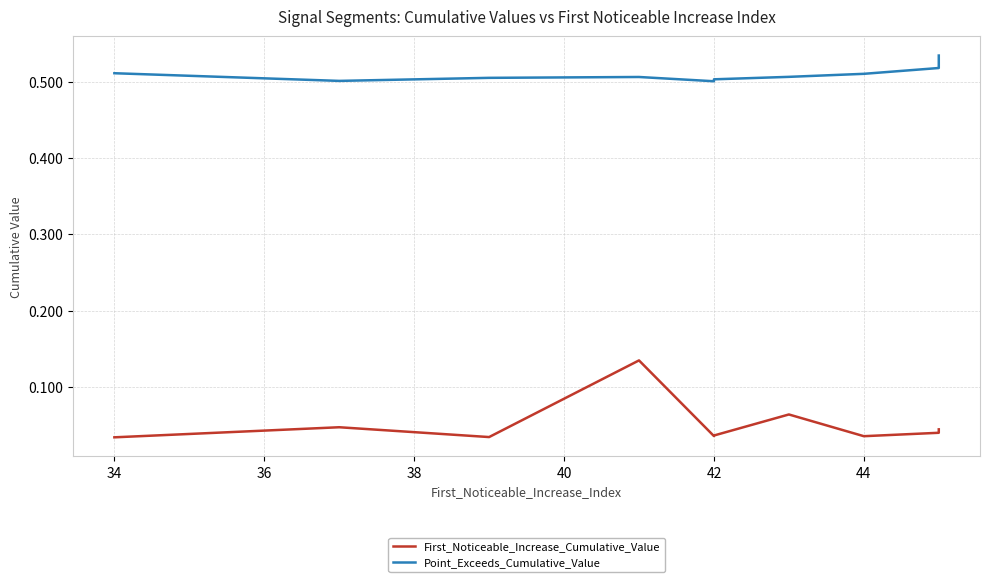

Does the chart have visible grid lines?

Yes